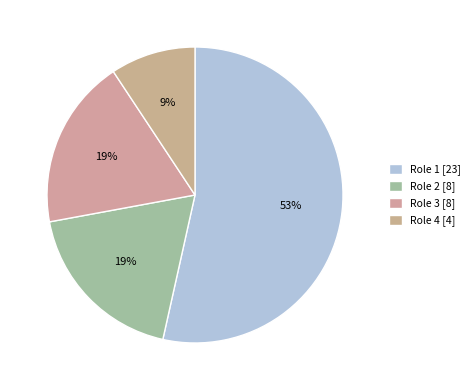

Which has a higher value, Role 1 or Role 3?

Role 1